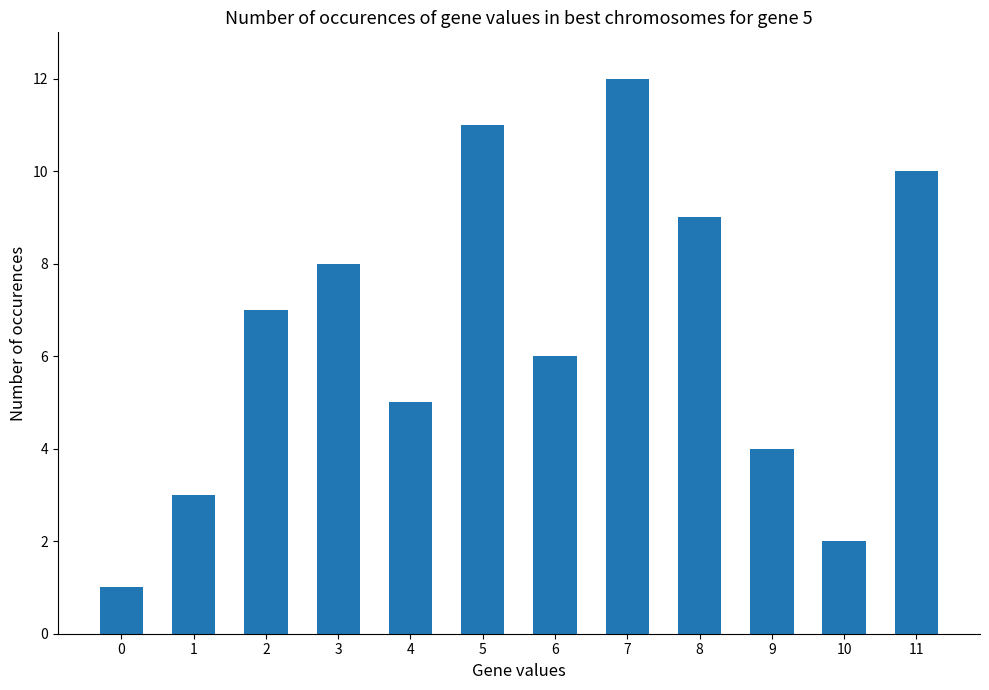

What is the difference between the values at 9 and 3?

4